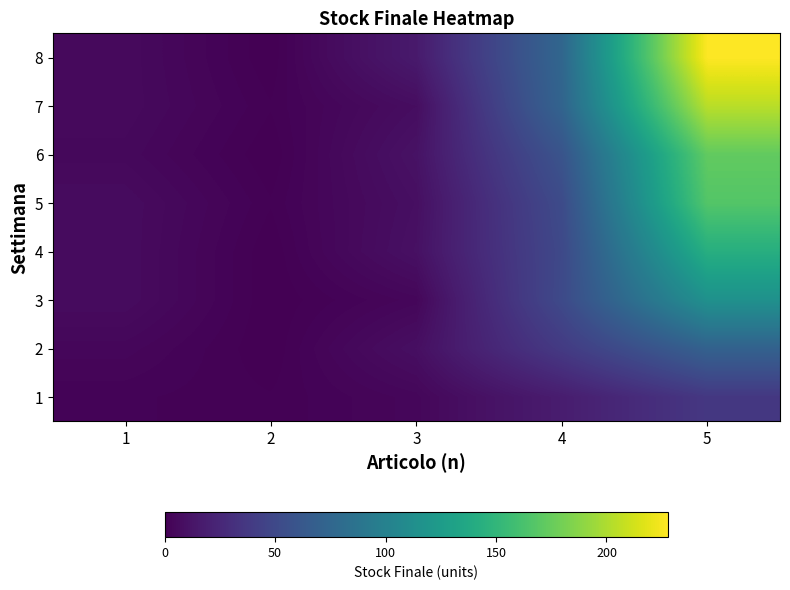

Between 4 and 3, which is larger?

4